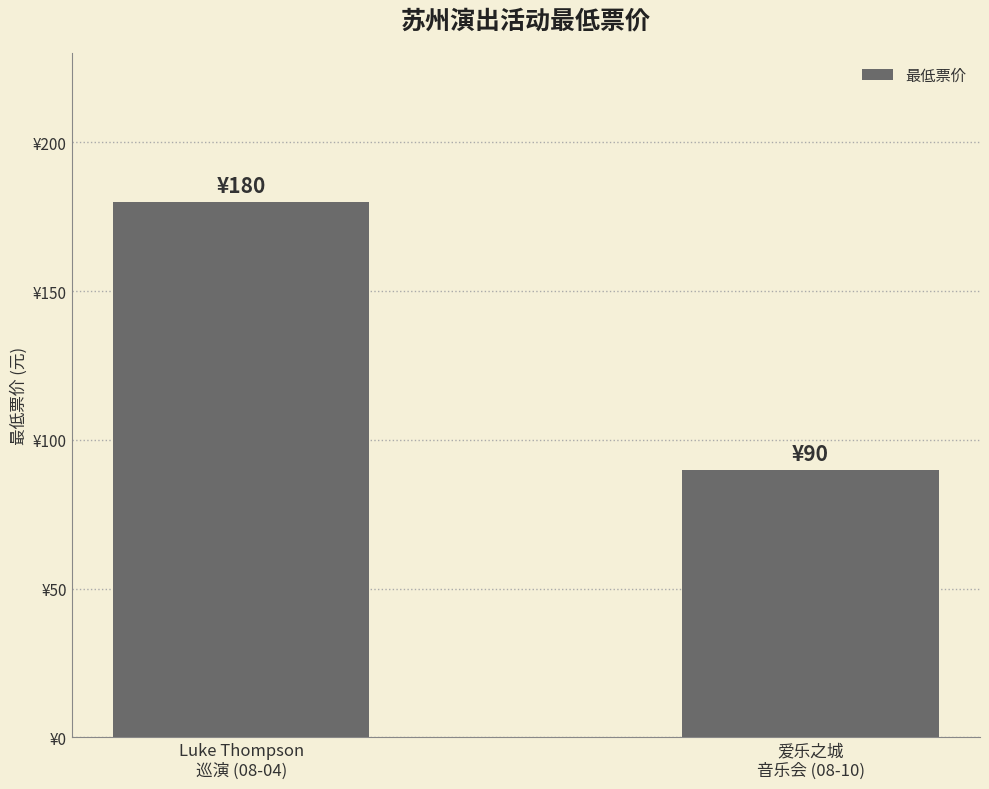

Are the bars horizontal?

No